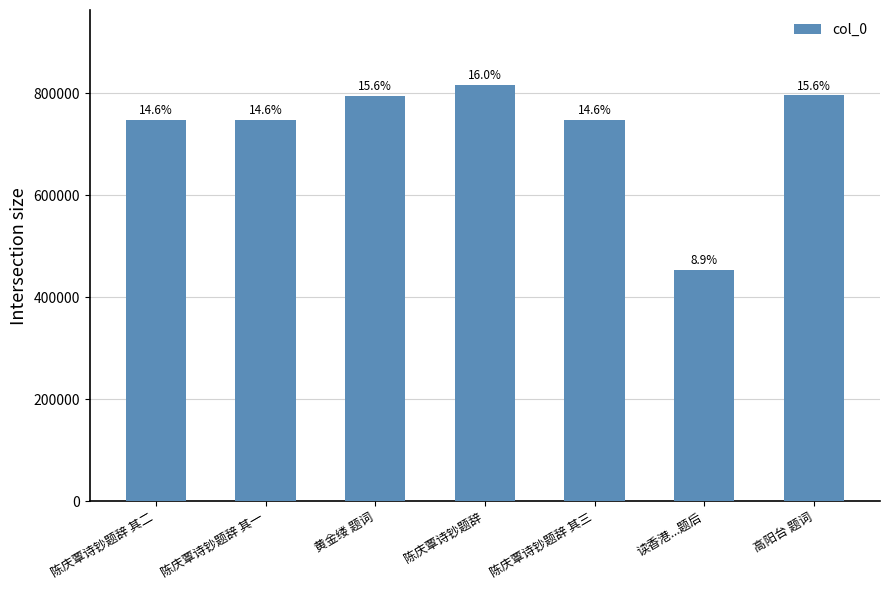

The value at 陈庆覃诗钞题辞 其三 is 748304. True or false?

True